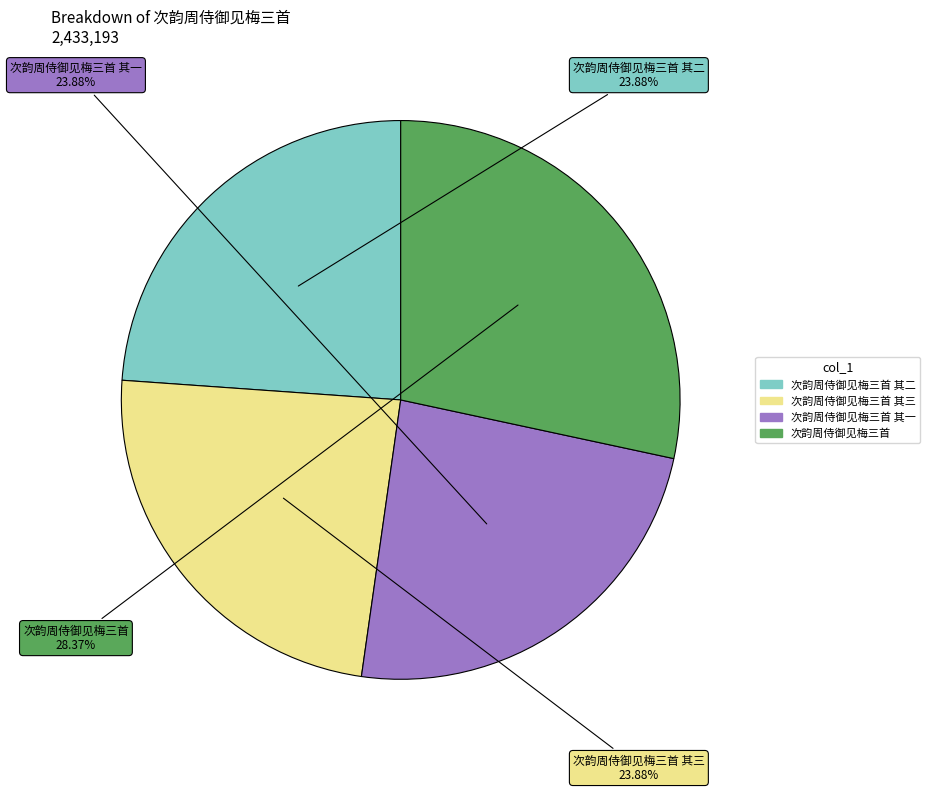

Does any single category account for the majority?

No